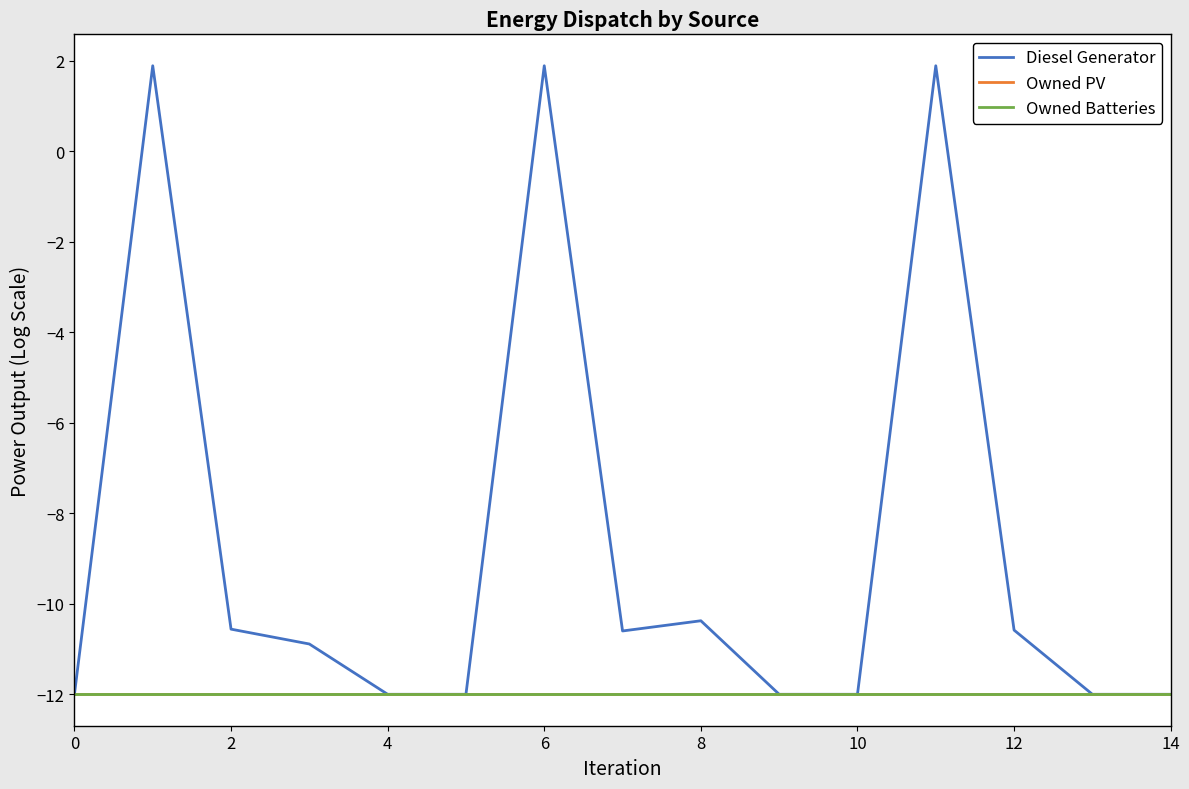

True or false: Diesel Generator and Owned PV cross at least once.

False